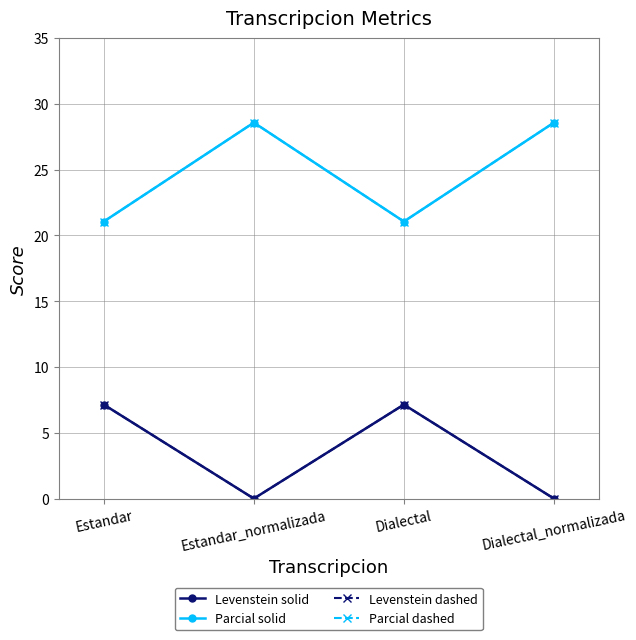

Between Dialectal_normalizada and Dialectal, which is larger?

Dialectal